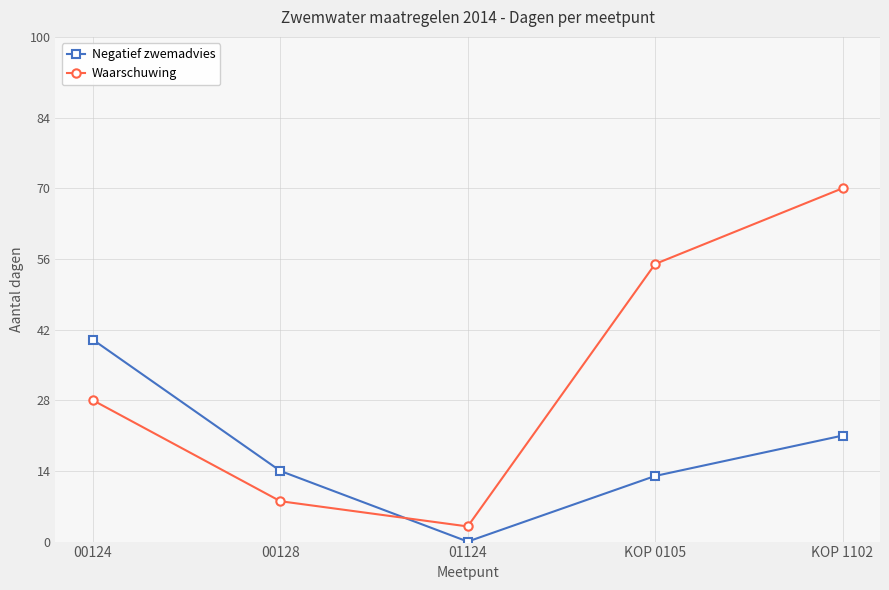

Count the number of data series in this chart.

2